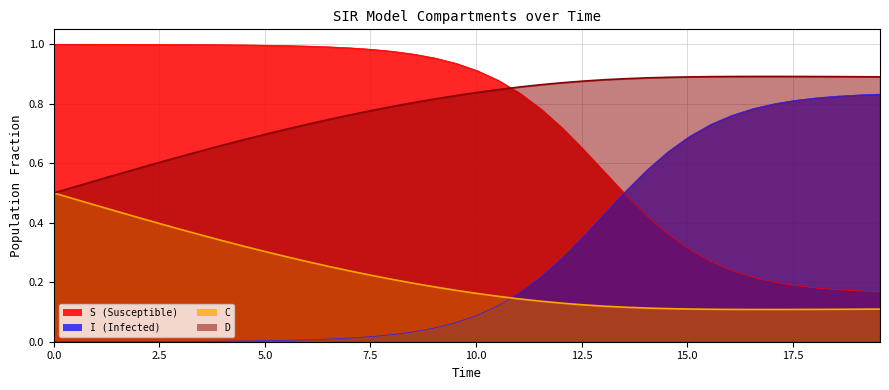

Is it true that I equals 0.0 at 0.0?

True